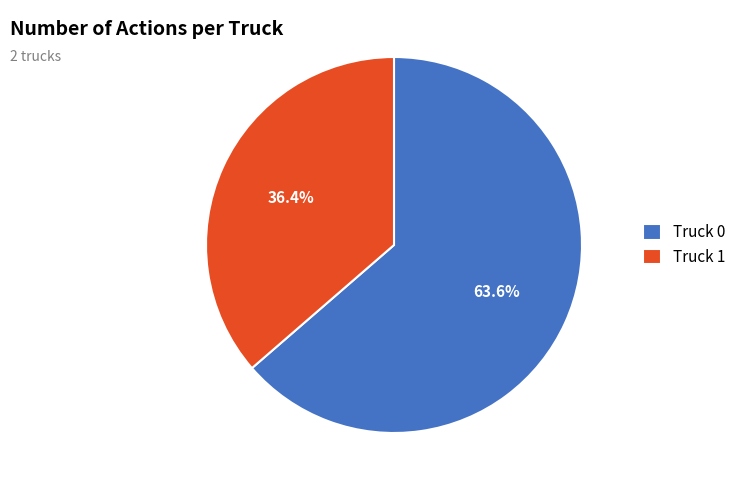

Do Truck 1 and Truck 0 together represent more than half of the pie?

Yes